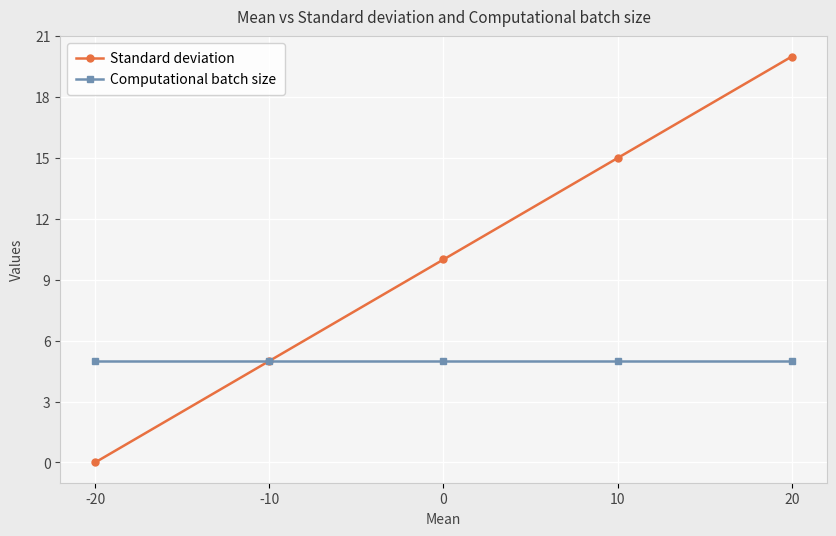

Which series has the largest range (max minus min)?

Standard deviation